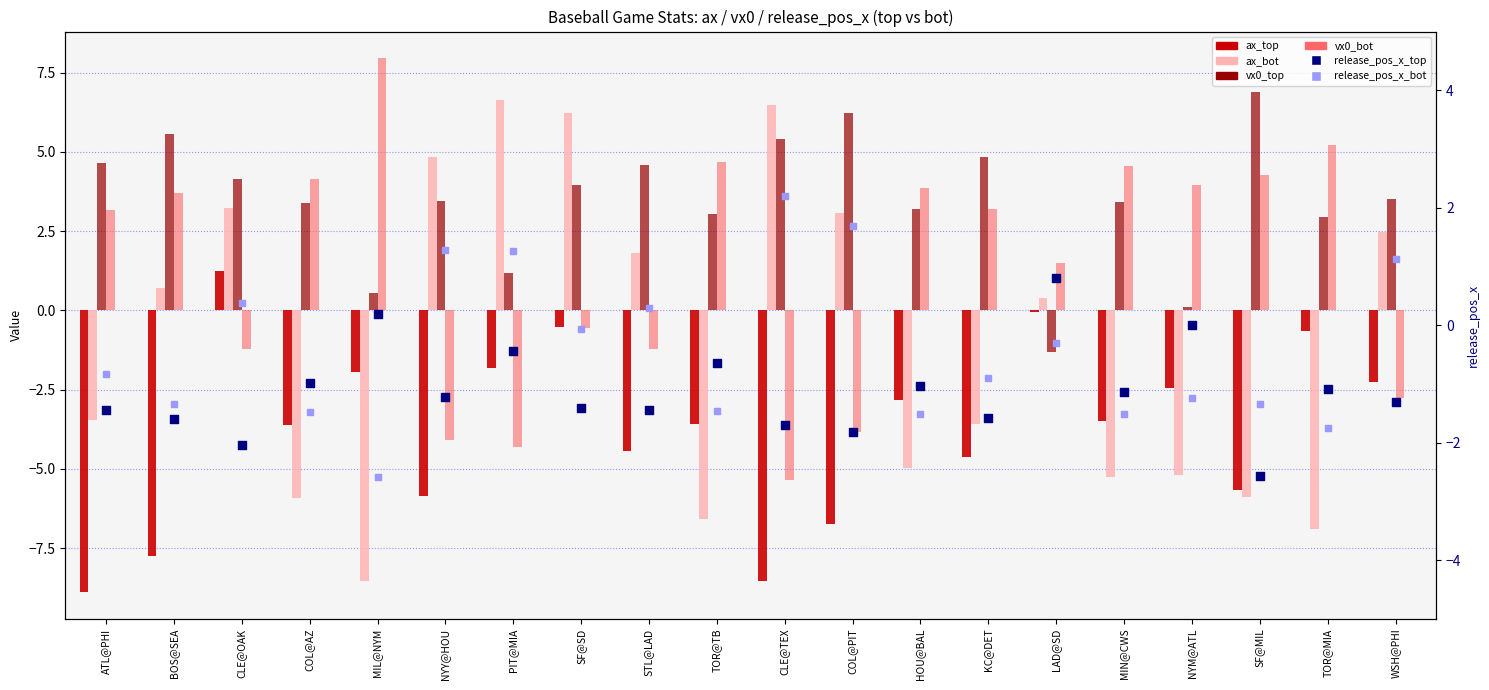

What are all the series names shown in the legend?

ax_top, ax_bot, vx0_top, vx0_bot, release_pos_x_top, release_pos_x_bot